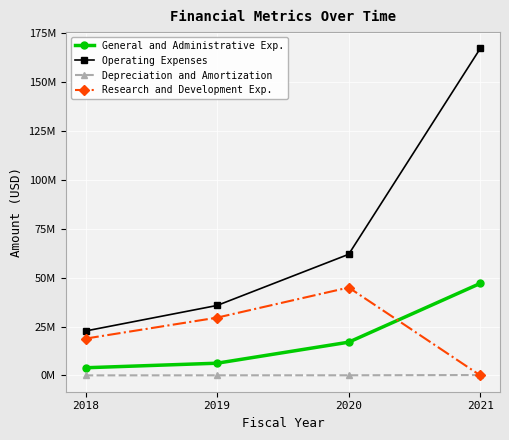

True or false: Operating Expenses and Research and Development Exp. intersect in this chart.

False